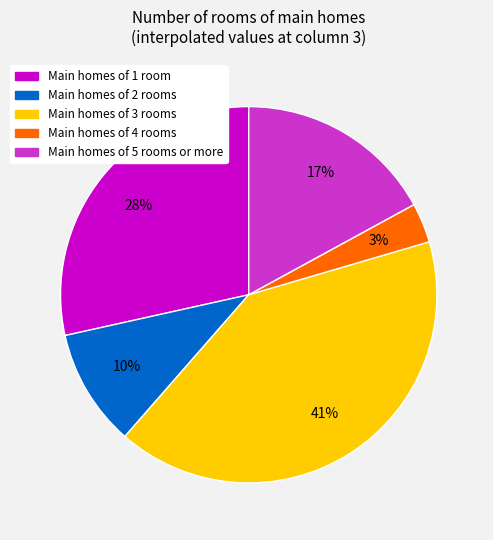

To the nearest percent, what is the difference between the largest and smallest slice percentages?

38%